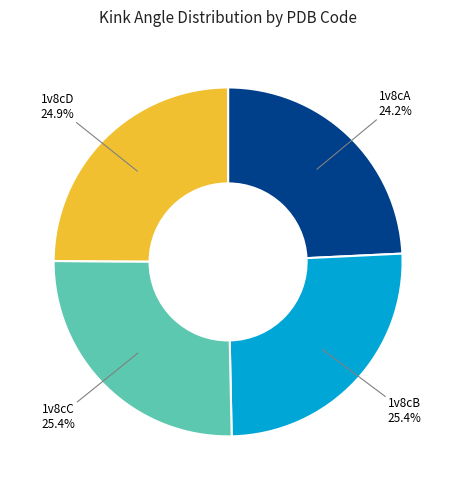

What is the ratio of the value at 1v8cD to the value at 1v8cB?

1.0